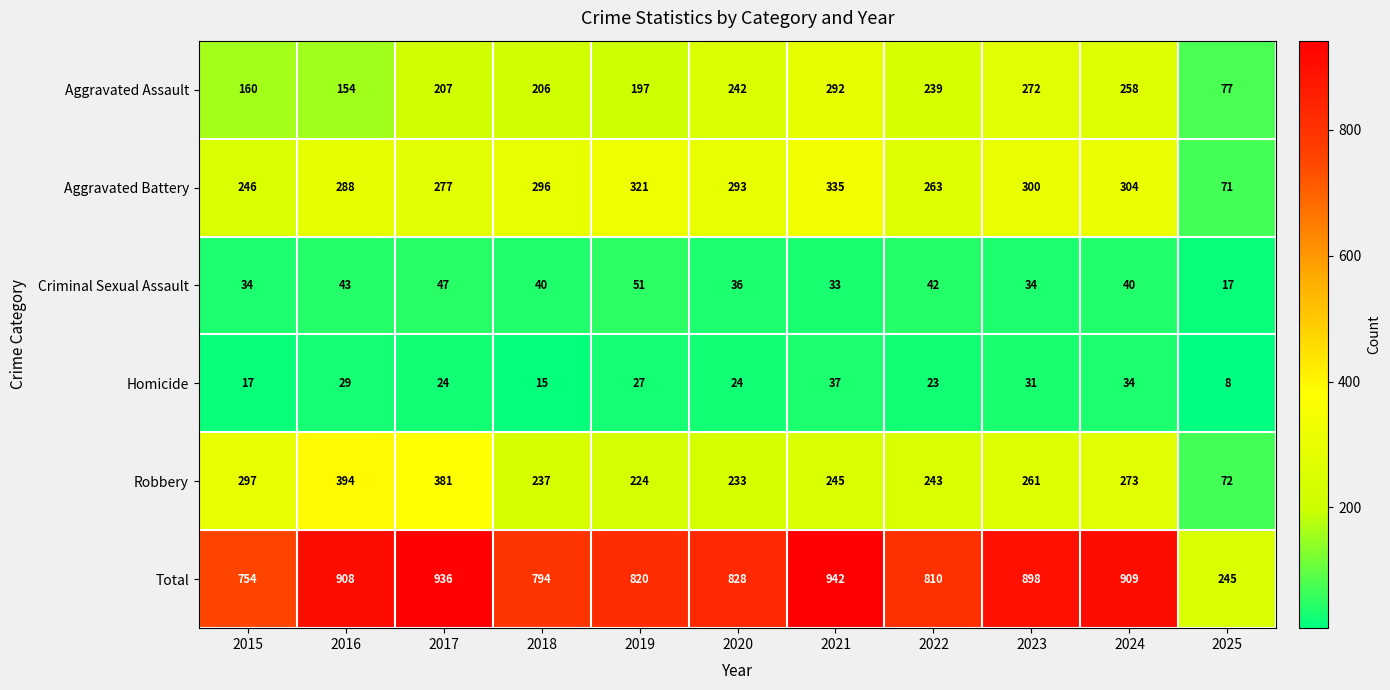

Is it true that Criminal Sexual Assault equals 36 at 2020?

True